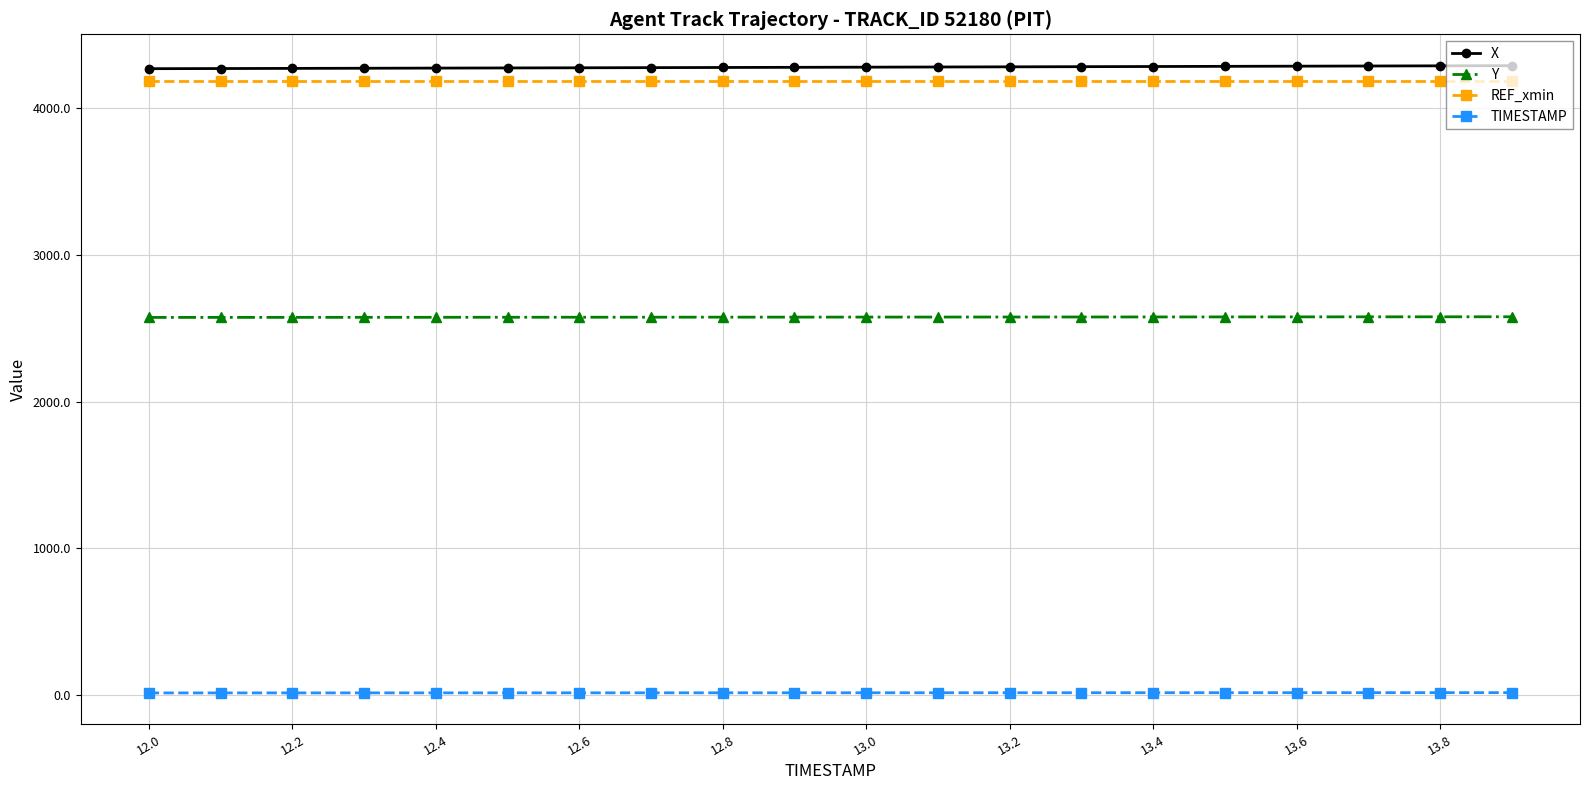

At how many categories does at least one series exceed 3092?

20